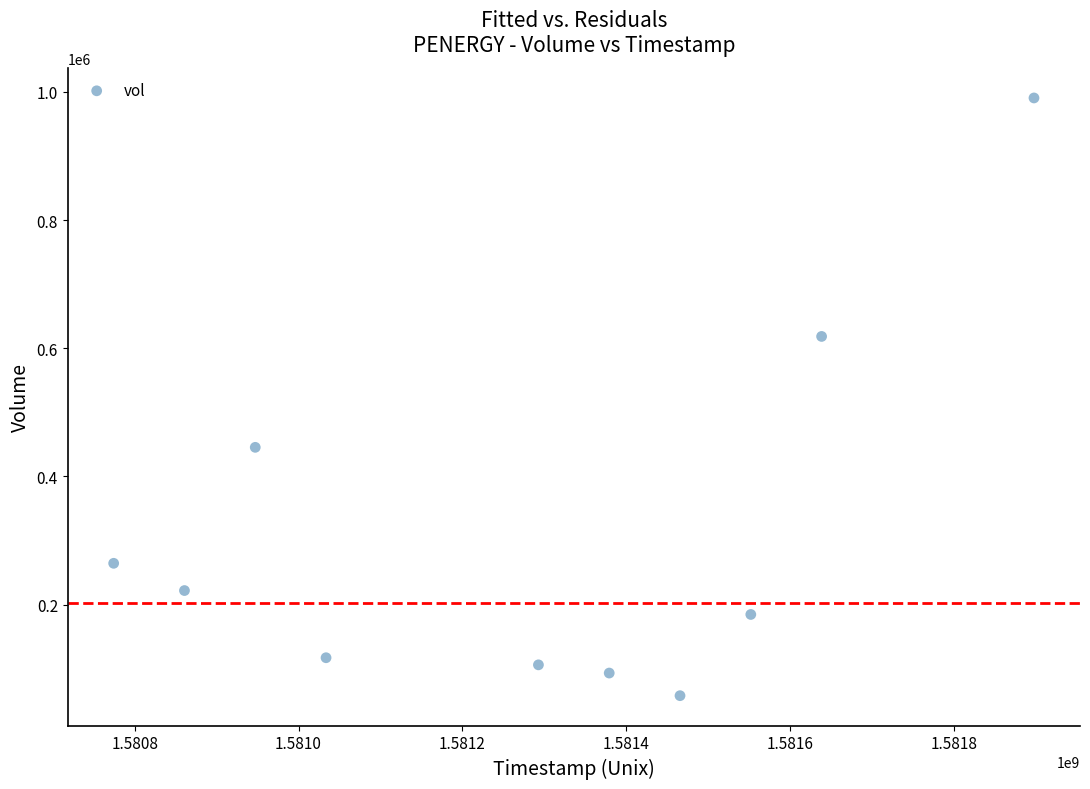

What Y value in the scatter plot is closest to 524200?

445400